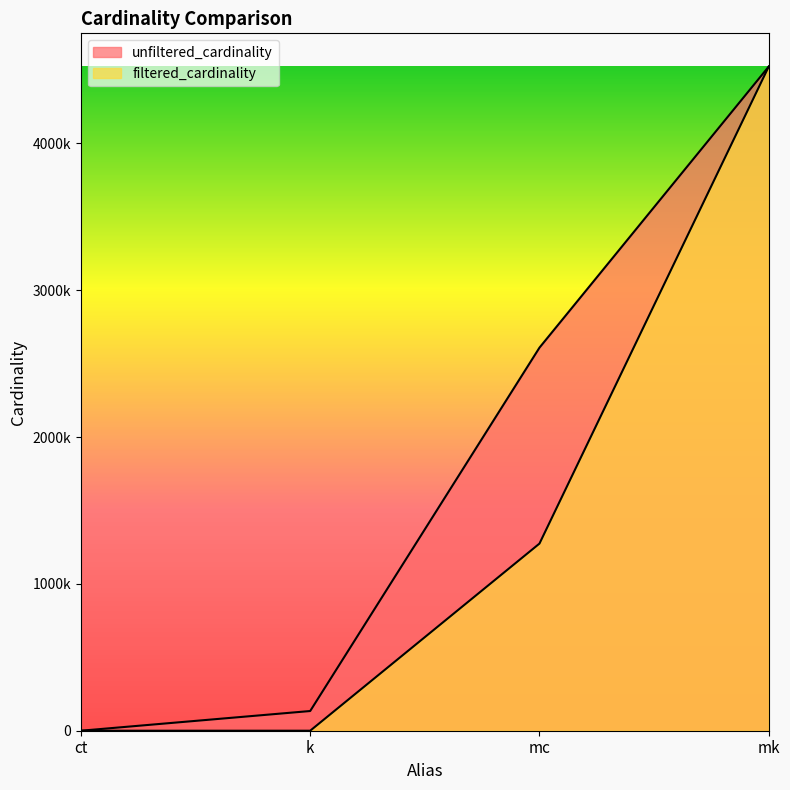

At which category is the sum across all series the highest?

mk